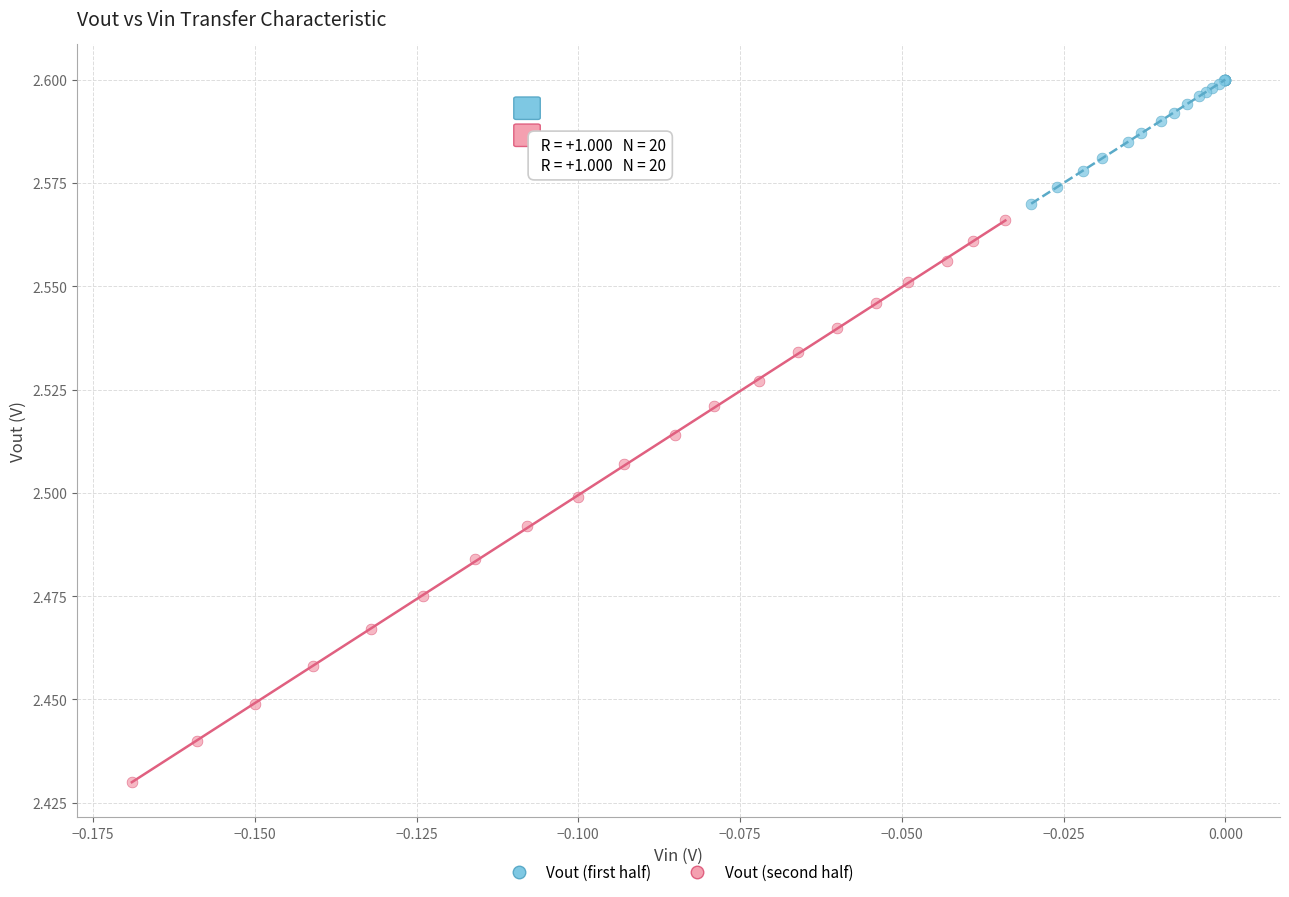

Which series reaches the minimum Y coordinate?

Vout (second half)